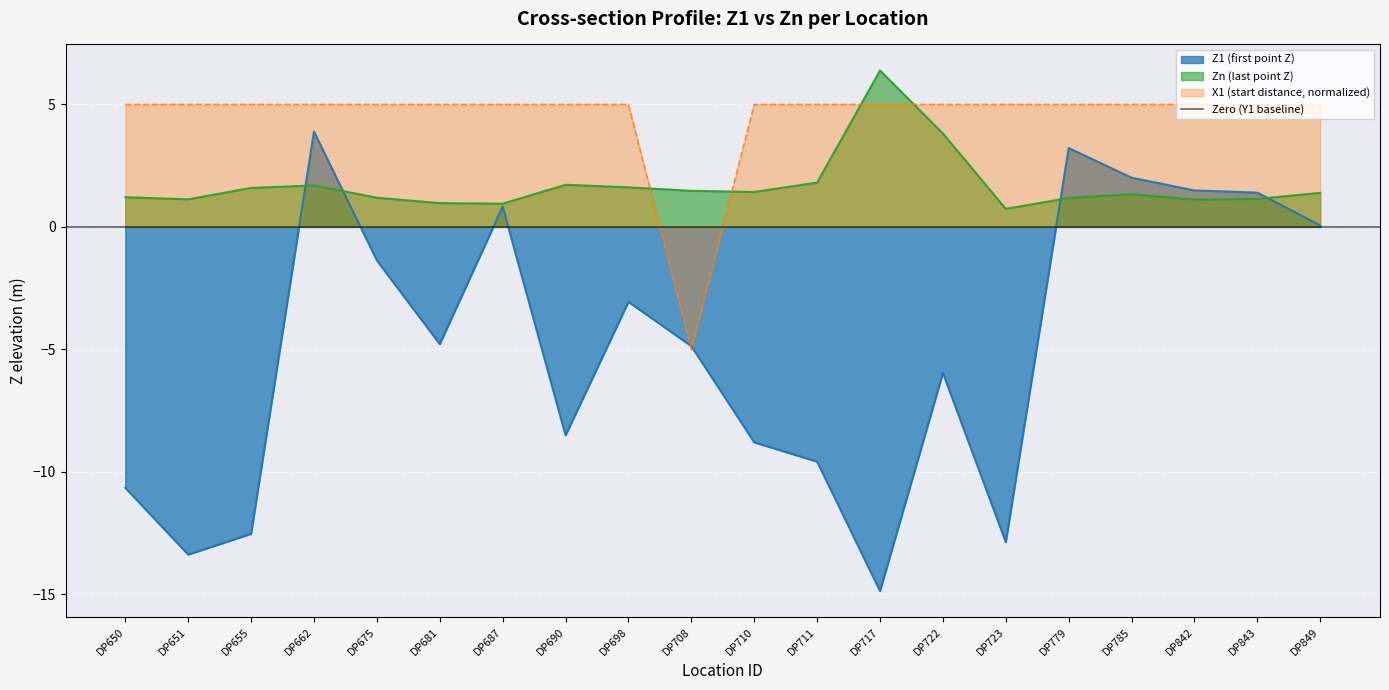

At DP843, list the series in order from smallest to largest.

Zn (end Z), Z1 (first), X1 (start dist)